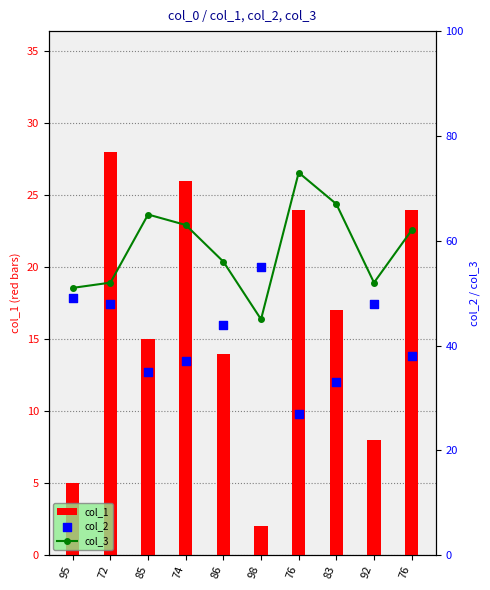

Which series reaches the maximum Y coordinate?

col_3